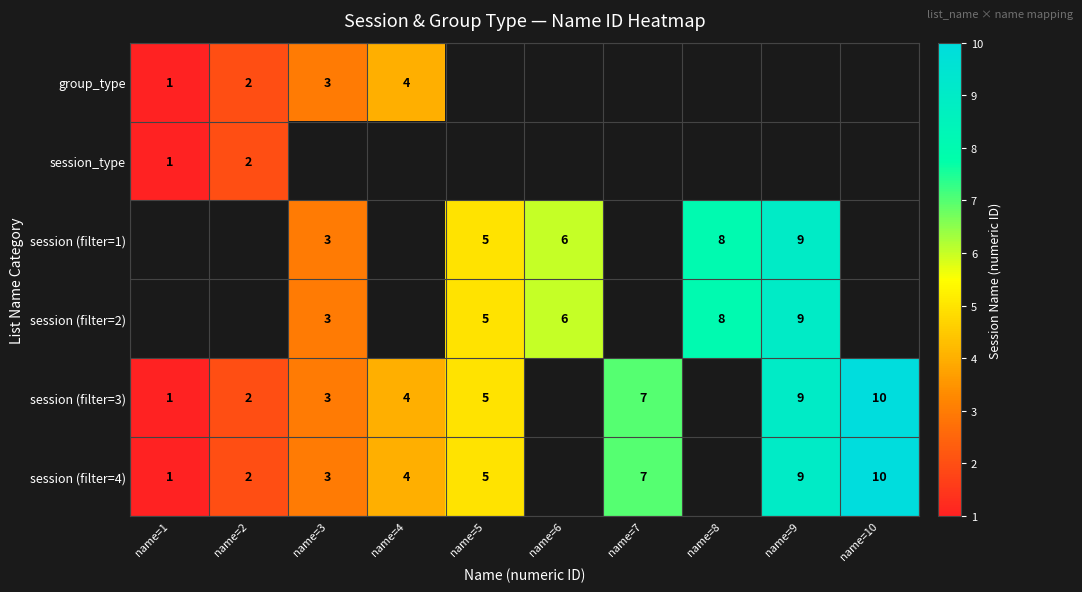

The value of session (filter=1) at name=5 is 5. True or false?

True